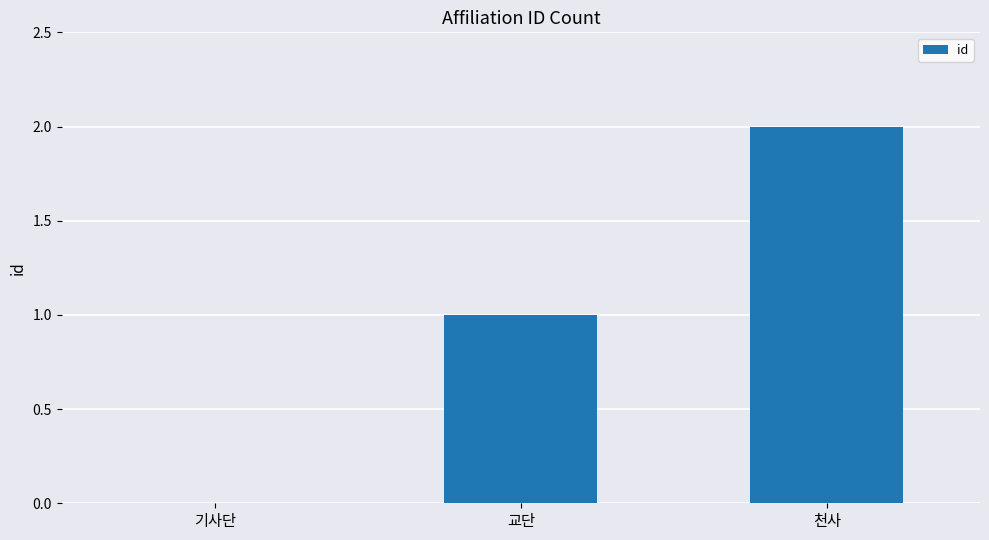

True or false: the data shows 3 at 천사.

False